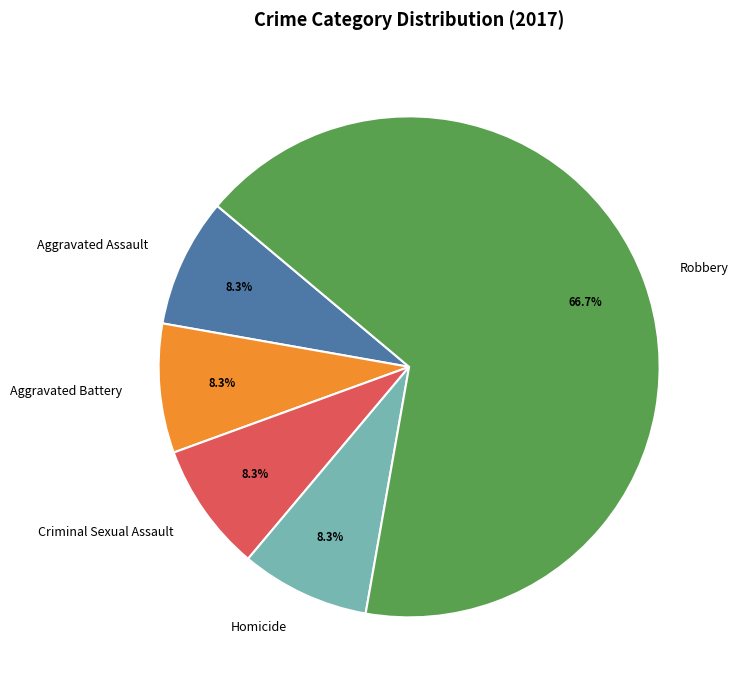

Which slice represents more than half of the pie?

Robbery